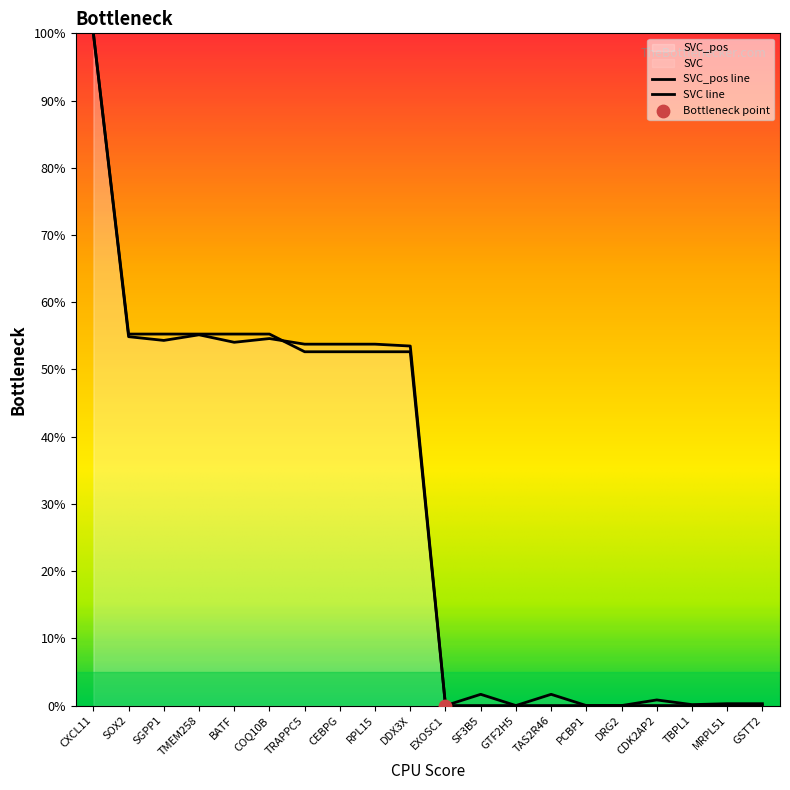

Which series has the widest spread of Y values?

SVC_pos